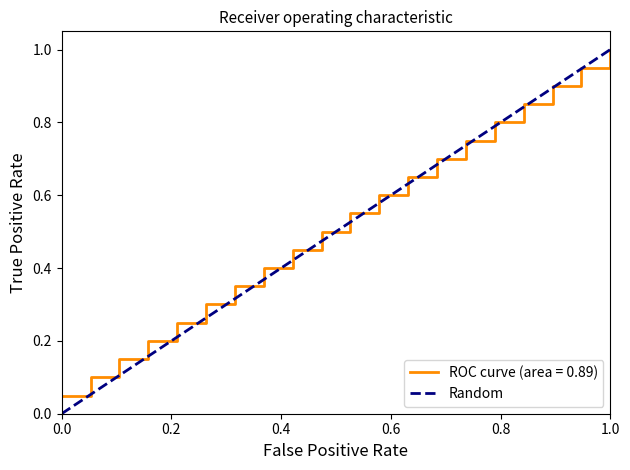

Which category has the highest value in the ROC curve (area = 0.89) series?

1.0